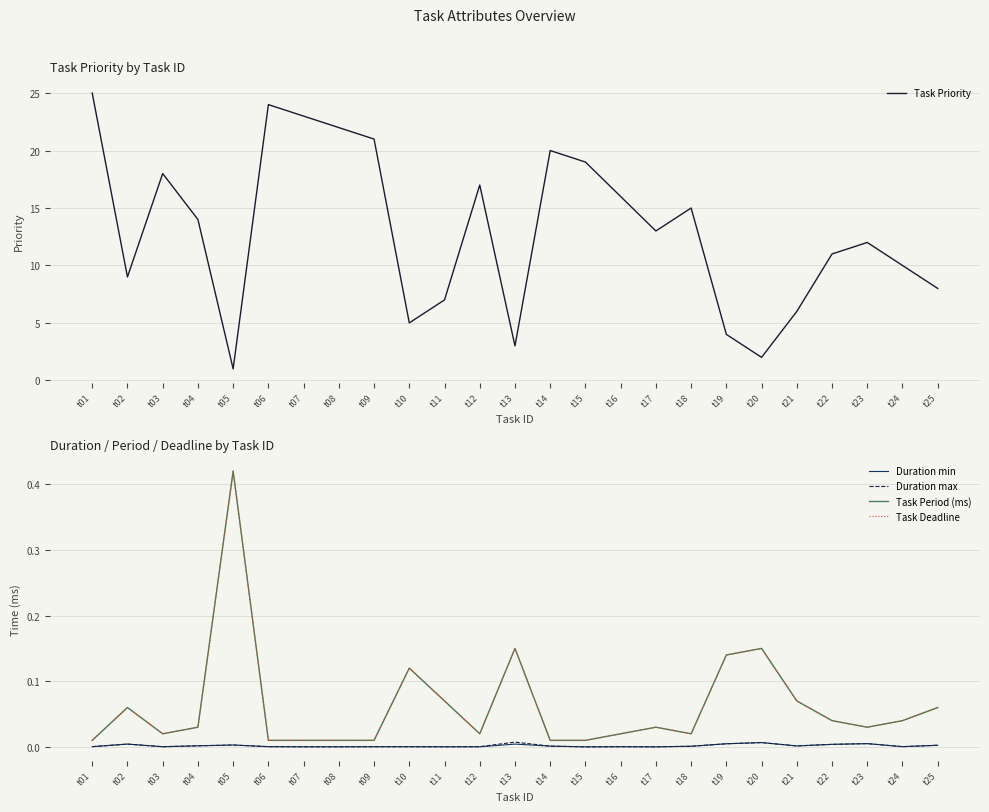

Which category has the highest value in the Task Period (ms) series?

t05